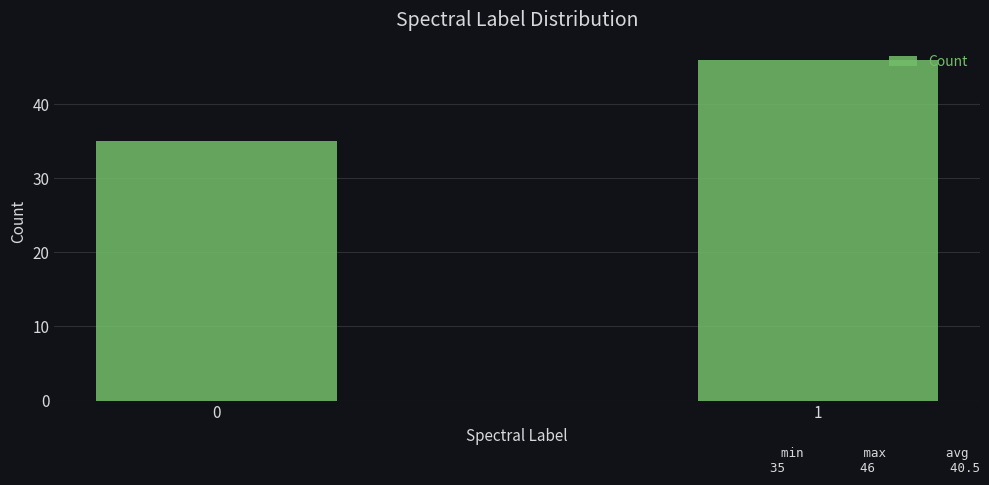

Reading left to right, what are all the values shown in this chart?

35	46